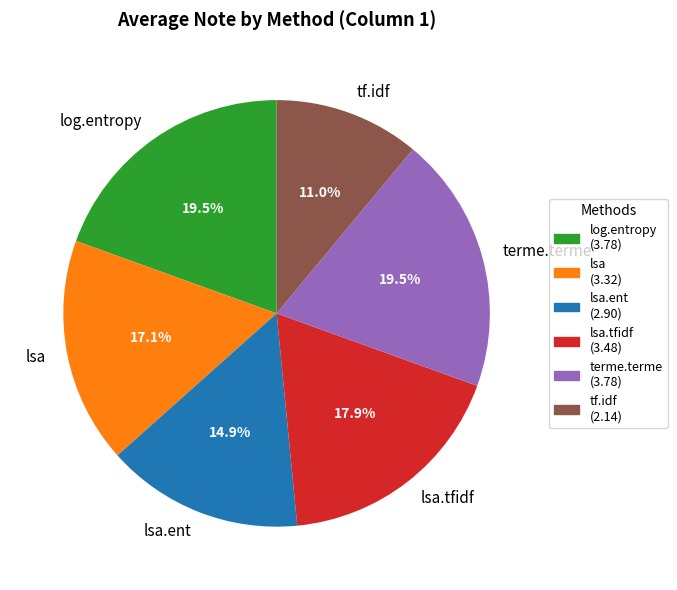

What is the smallest slice in the pie chart?

tf.idf